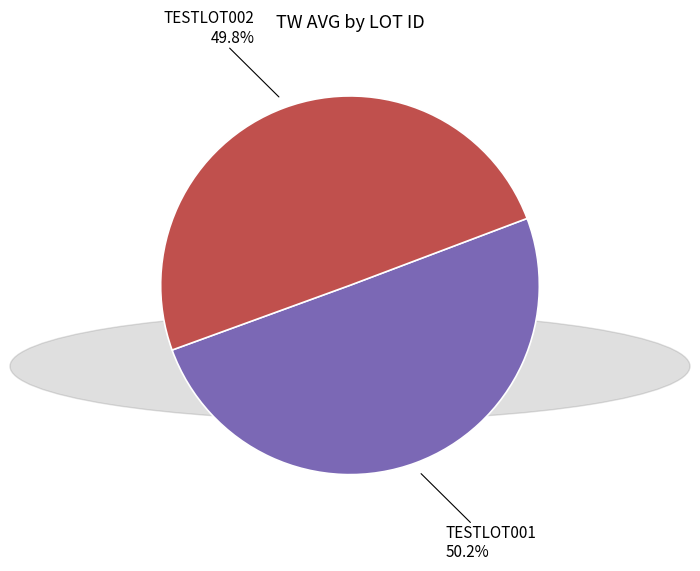

Is there any slice that represents more than half of the pie?

Yes